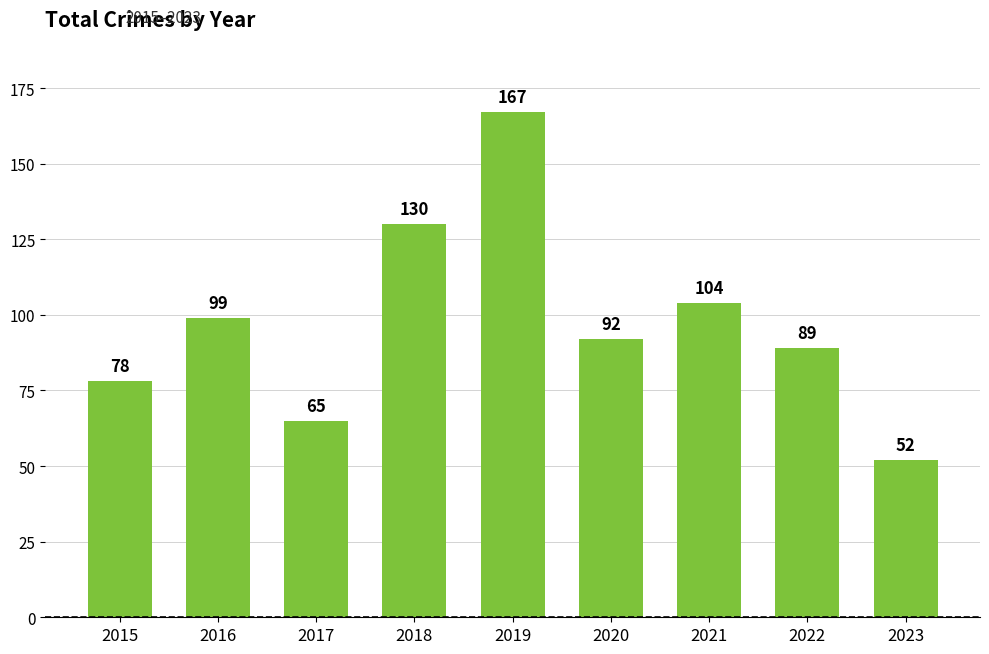

The chart shows a value of 104 at 2021. True or false?

True